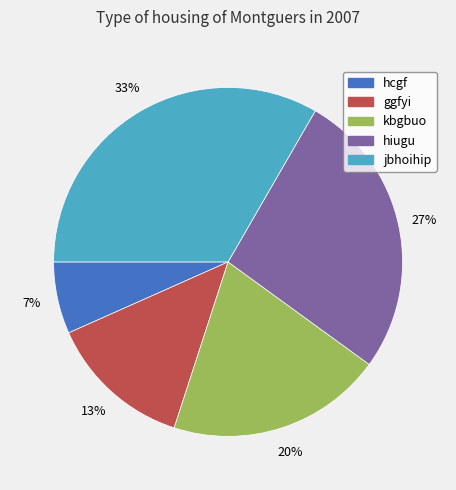

To the nearest percent, what portion does ggfyi represent?

13%